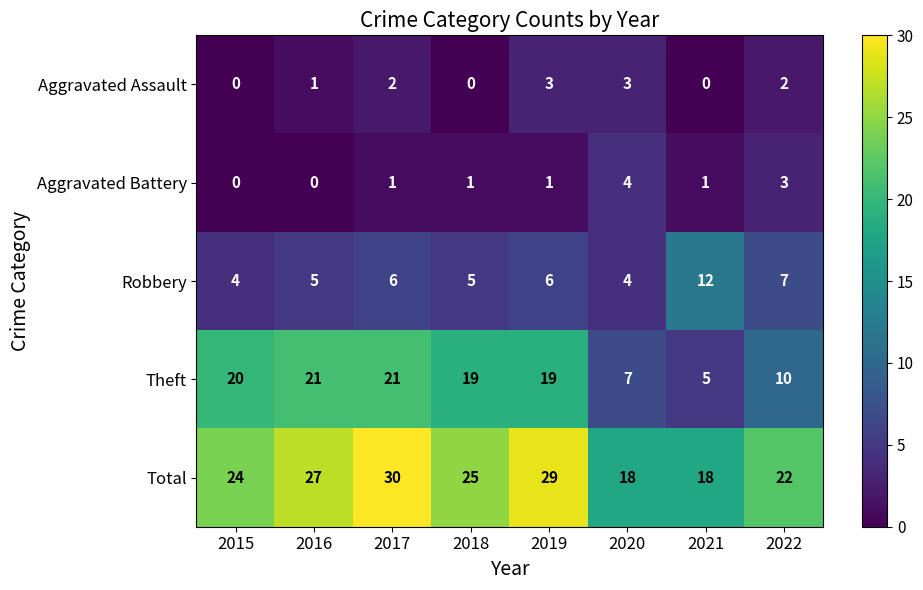

How many data points does each series have?

8